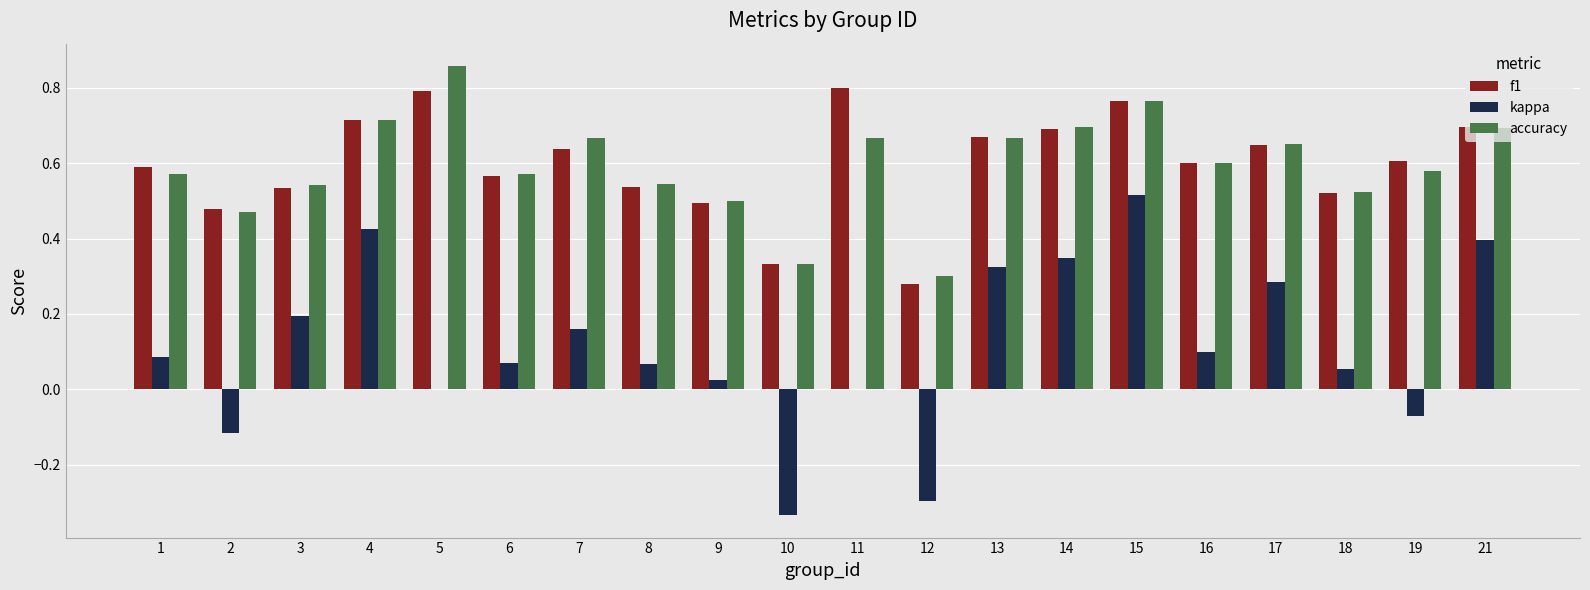

Which label corresponds to the largest value in the chart?

5